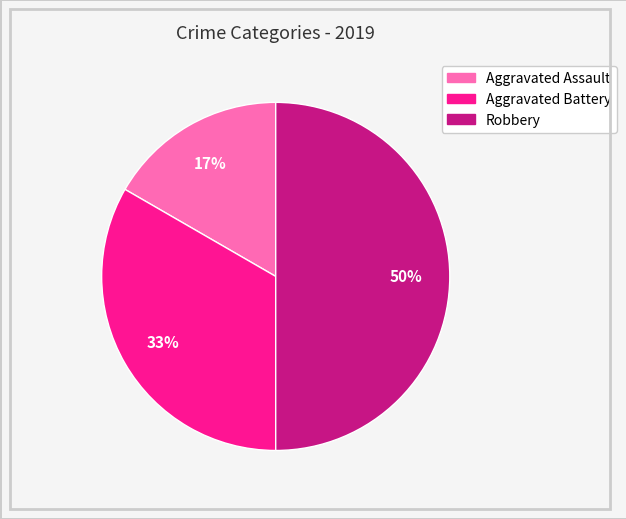

What is the largest slice in the pie chart?

Robbery